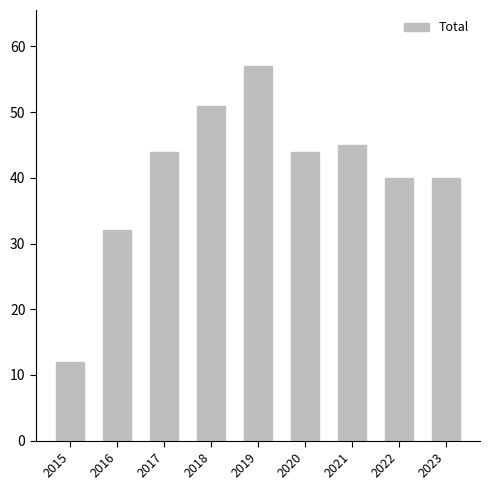

What is the sum of all values?

365